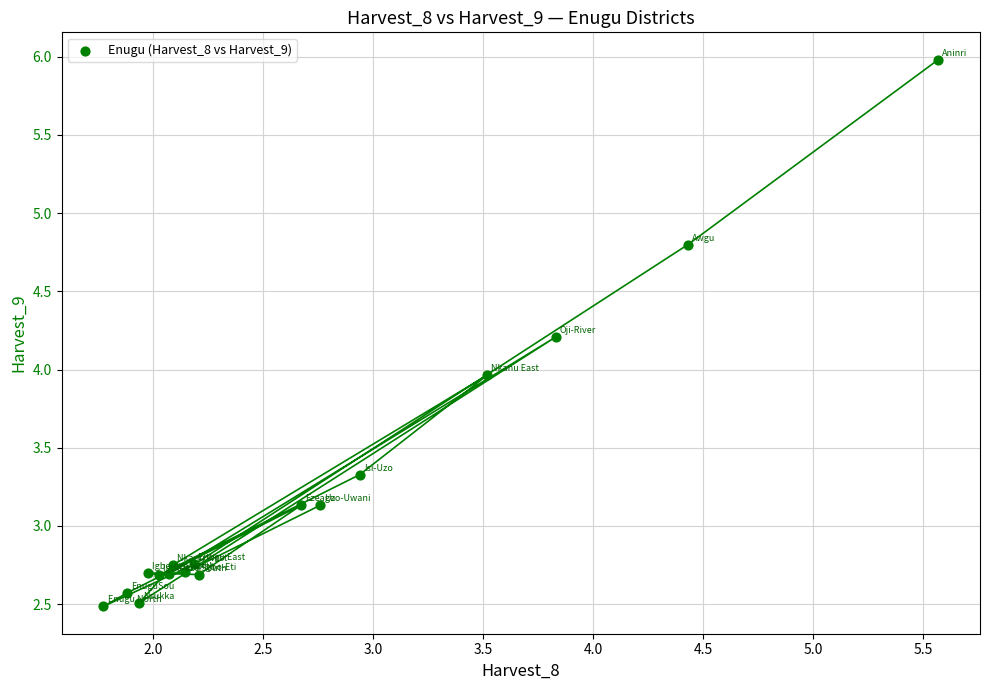

What is the range of X values (max minus min)?

3.8